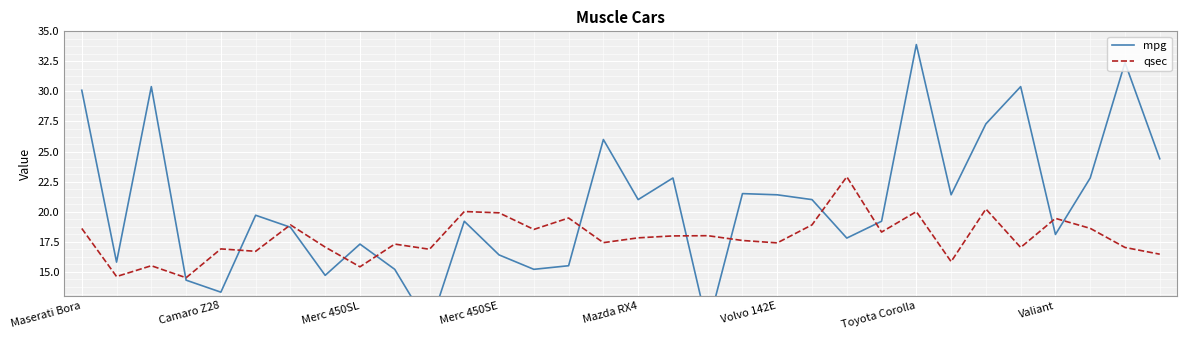

What is the highest value of the mpg series?

33.9